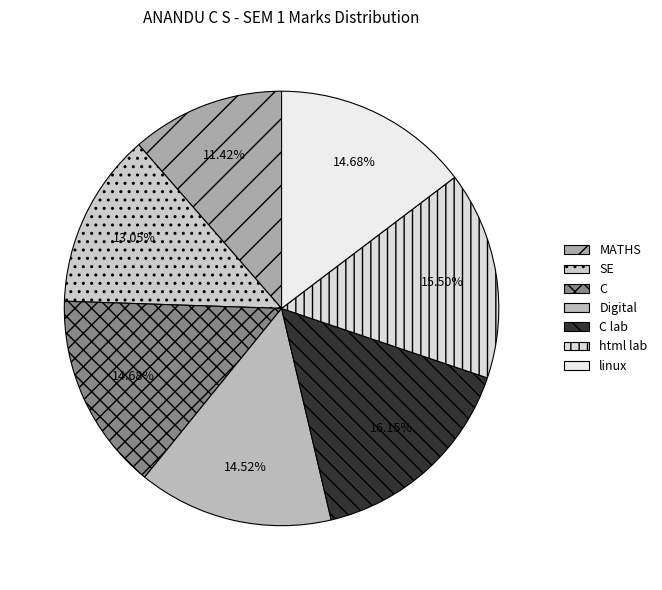

What percentage is the linux slice, to the nearest percent?

15%